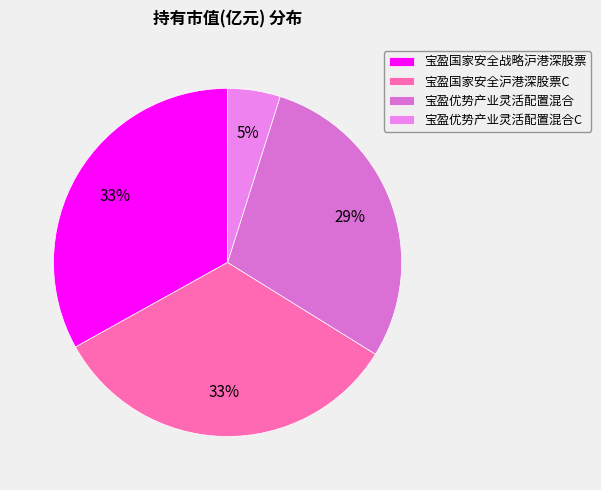

What is the largest slice in the pie chart?

宝盈国家安全战略沪港深股票